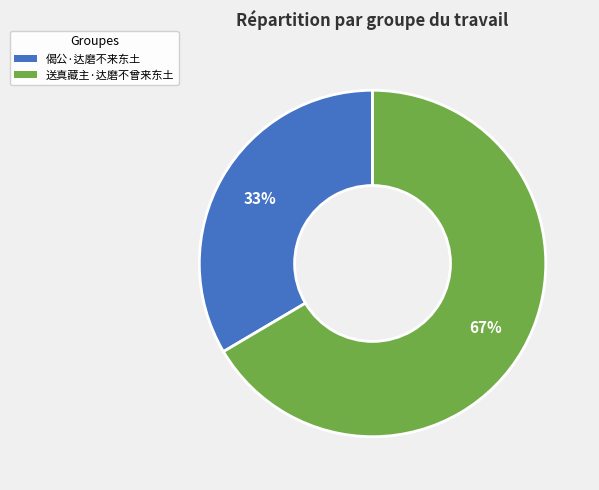

True or false: 送真藏主·达磨不曾来东土 accounts for 67% of the total.

True